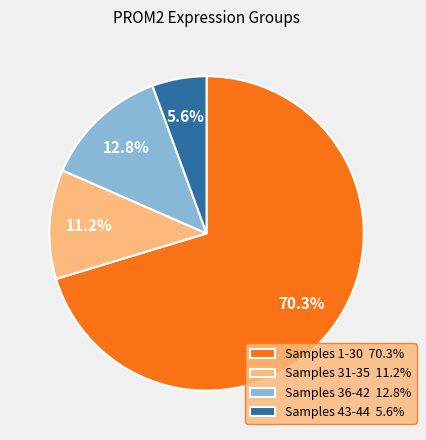

Rank the categories by value from highest to lowest.

Samples 1-30 70.3%, Samples 36-42 12.8%, Samples 31-35 11.2%, Samples 43-44 5.6%